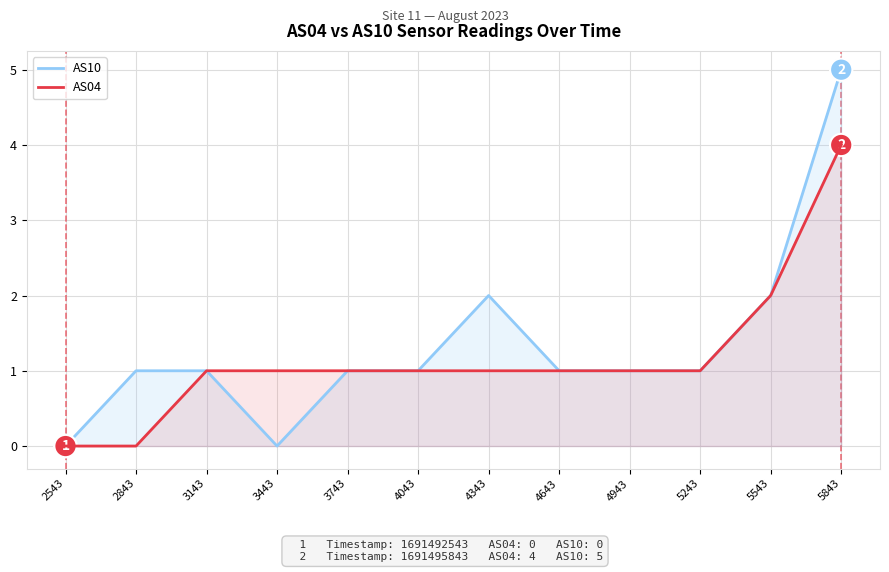

How many values in the AS10 series are below 1?

2